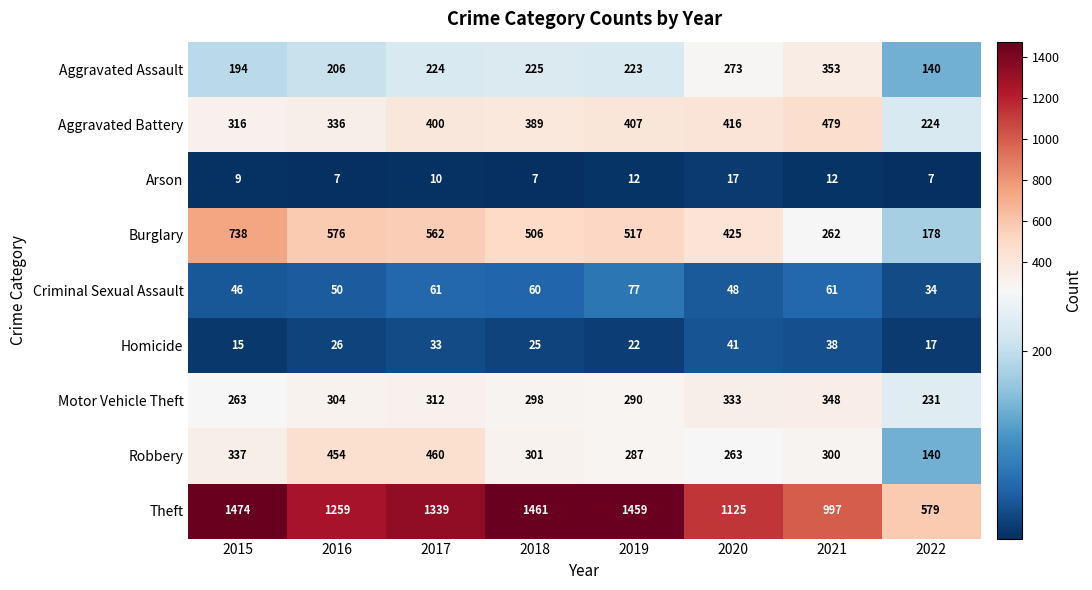

At which label is Robbery closest to 300?

2021